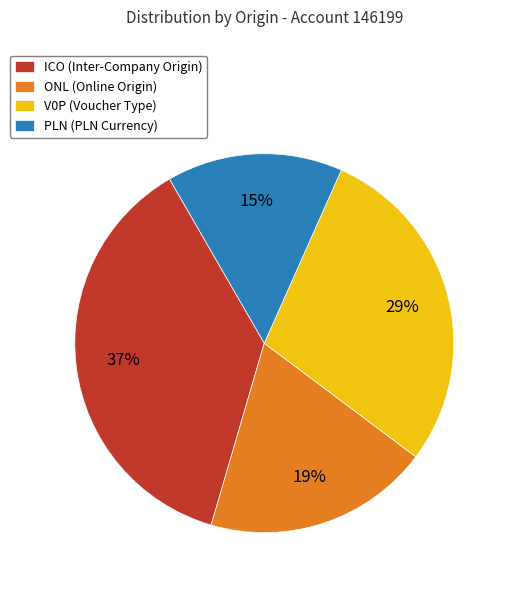

To the nearest percent, what is the difference between the largest and smallest slice percentages?

22%